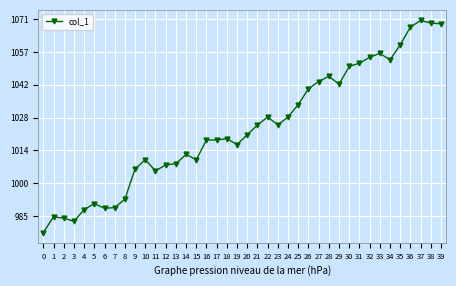

How many points are lower than both their immediate neighbors (excluding endpoints)?

8